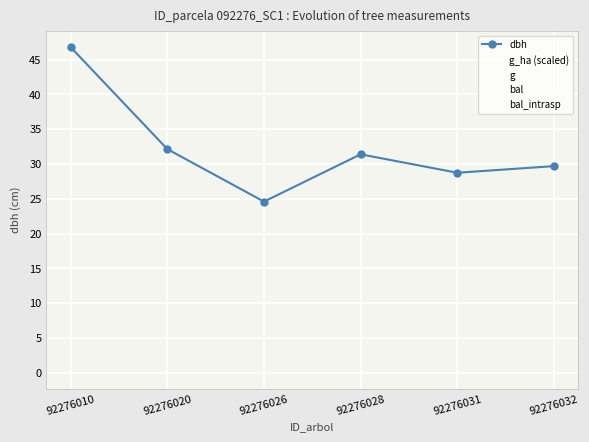

Is the value of dbh at 92276020 greater than the value of g at 92276031?

Yes